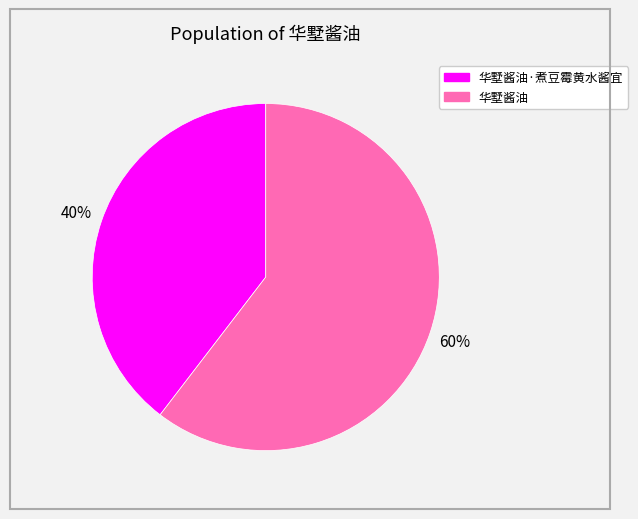

Combined, do 华墅酱油 and 华墅酱油·煮豆霉黄水酱宜 account for over 50%?

Yes